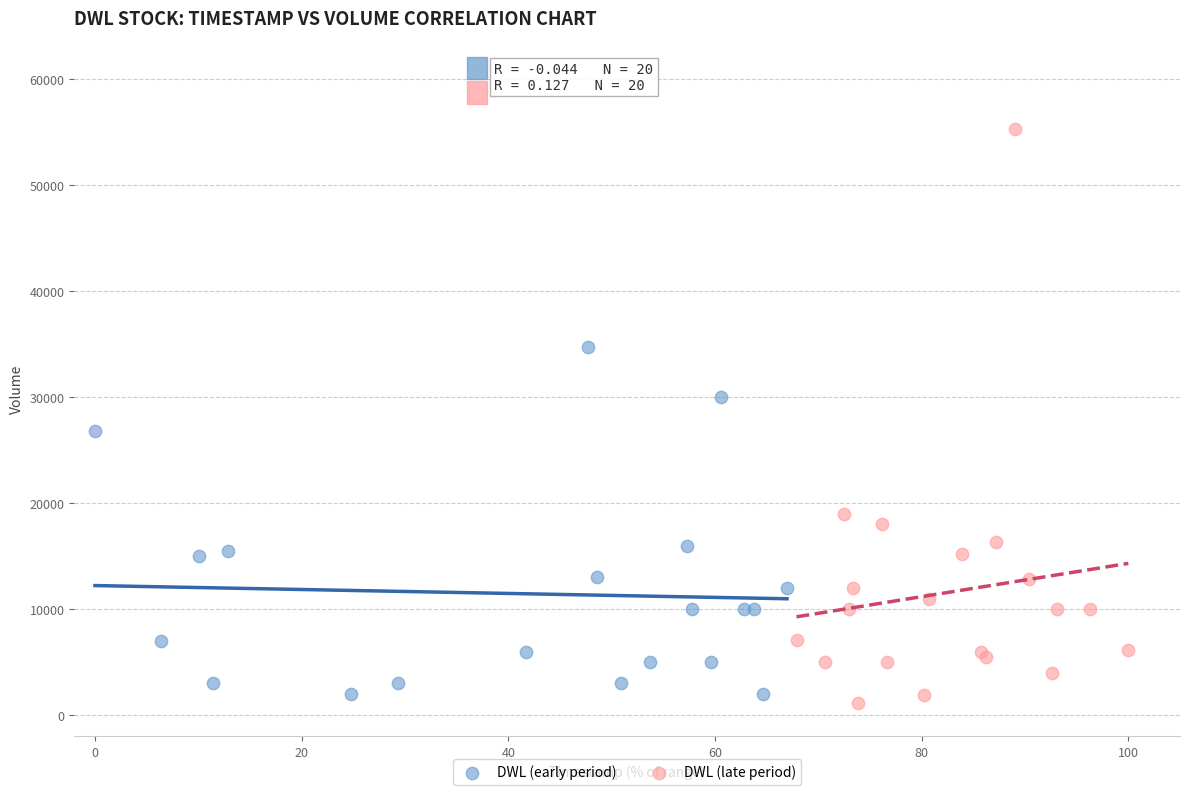

Which series has the largest Y range (max minus min)?

DWL (late period)